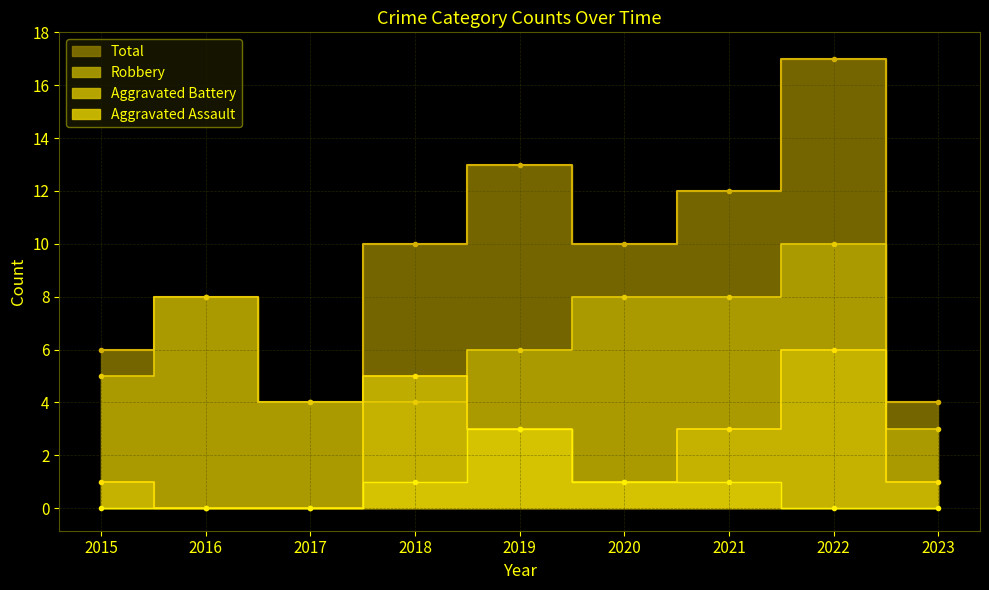

True or false: Robbery and Aggravated Battery cross at least once.

True